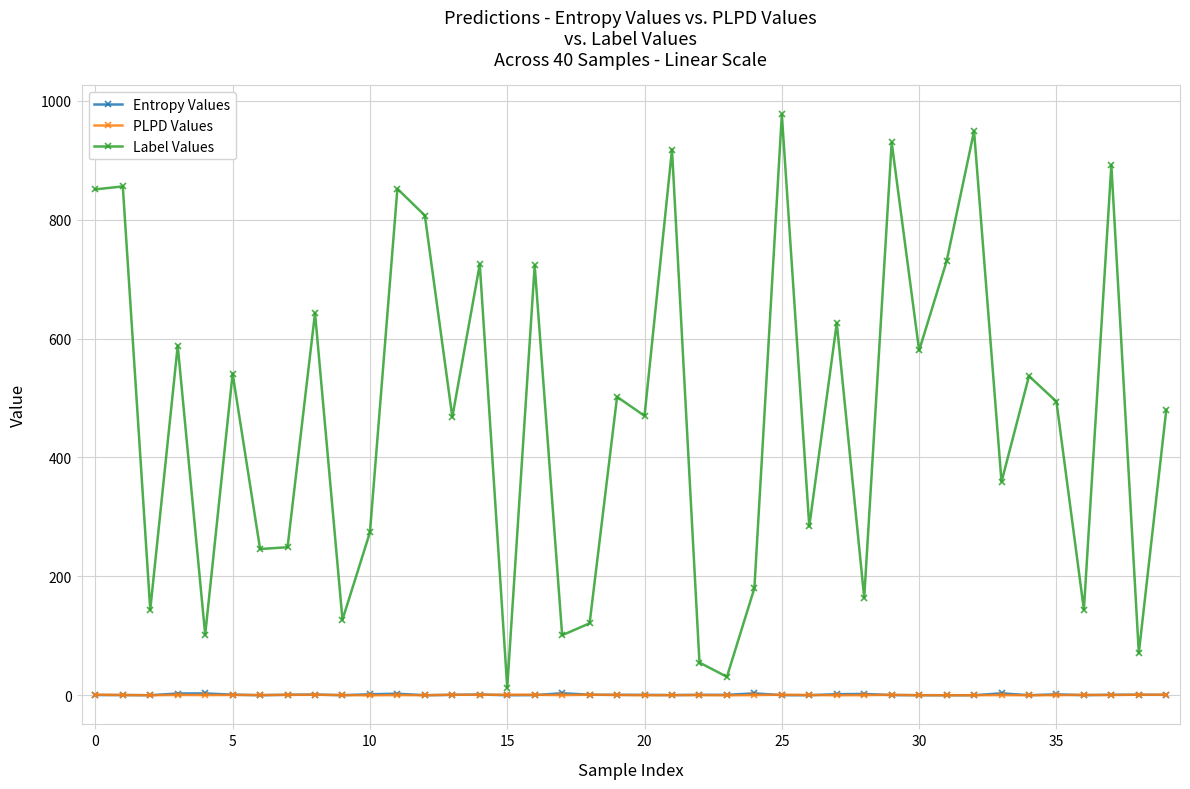

What is the difference between the second highest and second lowest values in the Entropy Values series?

3.2